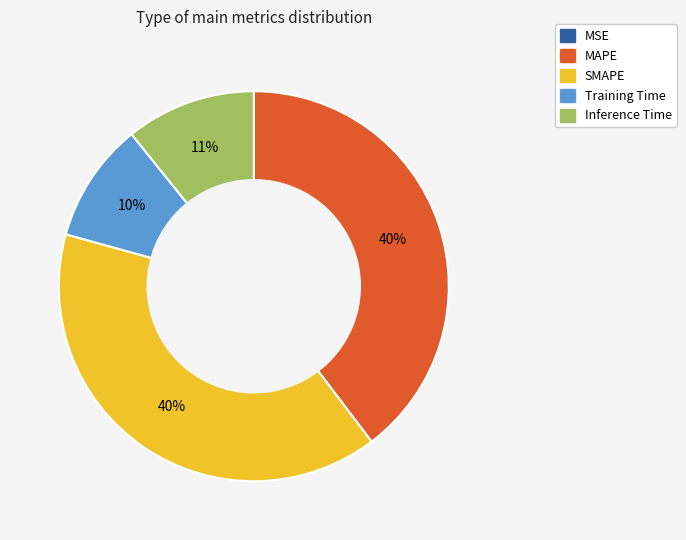

To the nearest percent, what is the combined percentage of Training Time and Inference Time?

21%